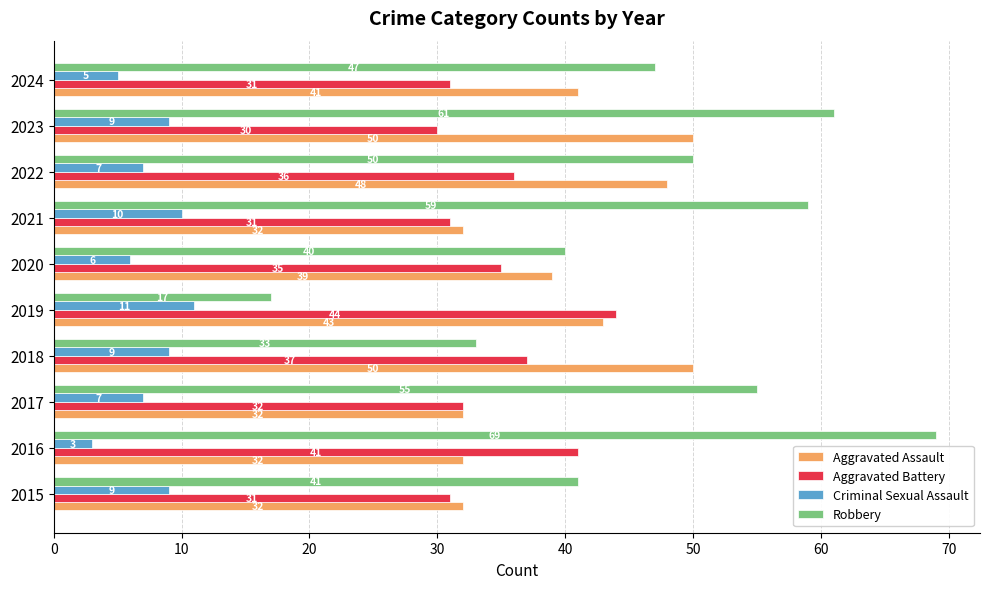

How many Aggravated Assault values are between 32 and 48?

8